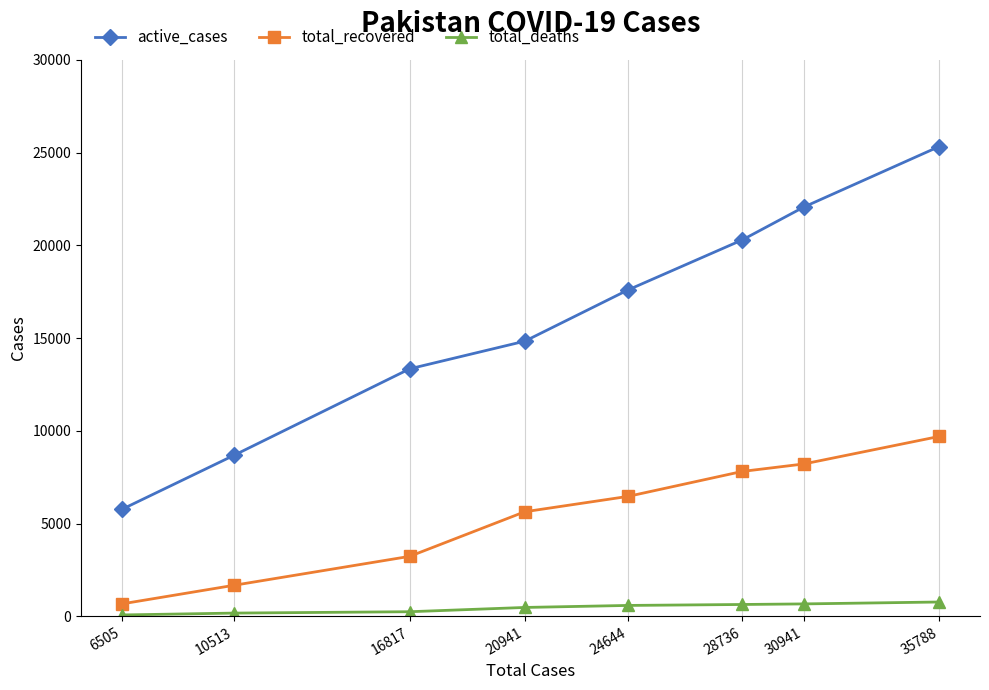

True or false: total_recovered has more than 1 interior local peaks.

False